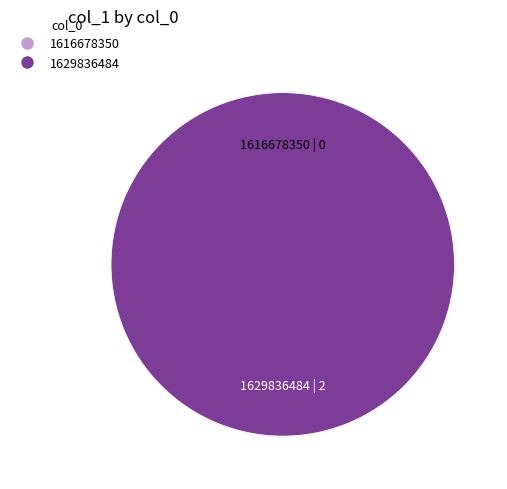

The 1616678350 slice represents 1% of the pie. True or false?

False